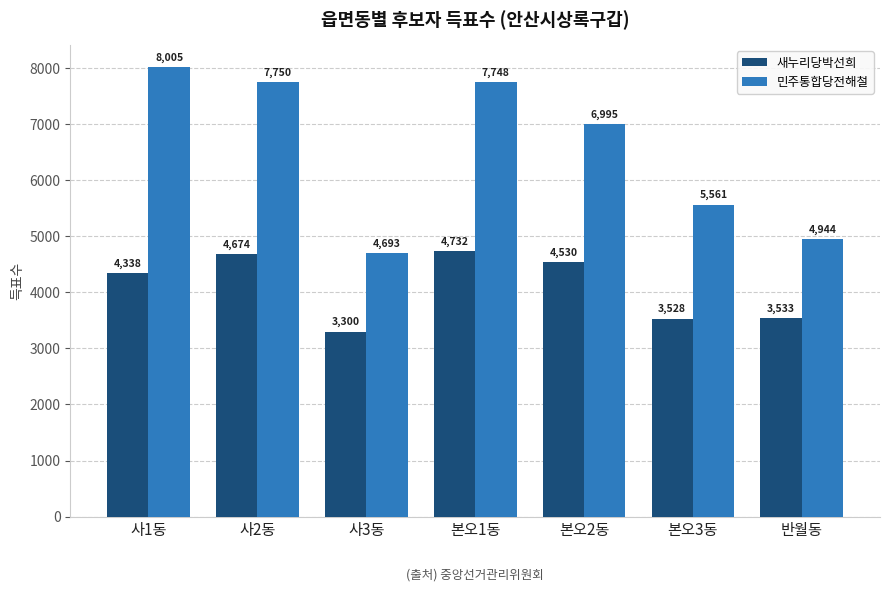

At 사3동, list the series in order from largest to smallest.

민주통합당전해철, 새누리당박선희